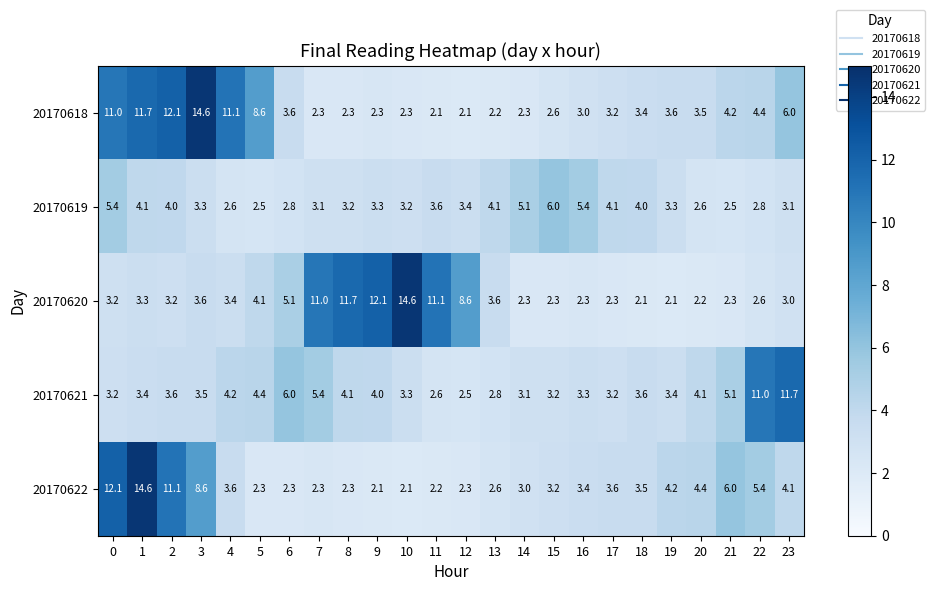

Between 16 and 17, which series saw the biggest shift?

20170619